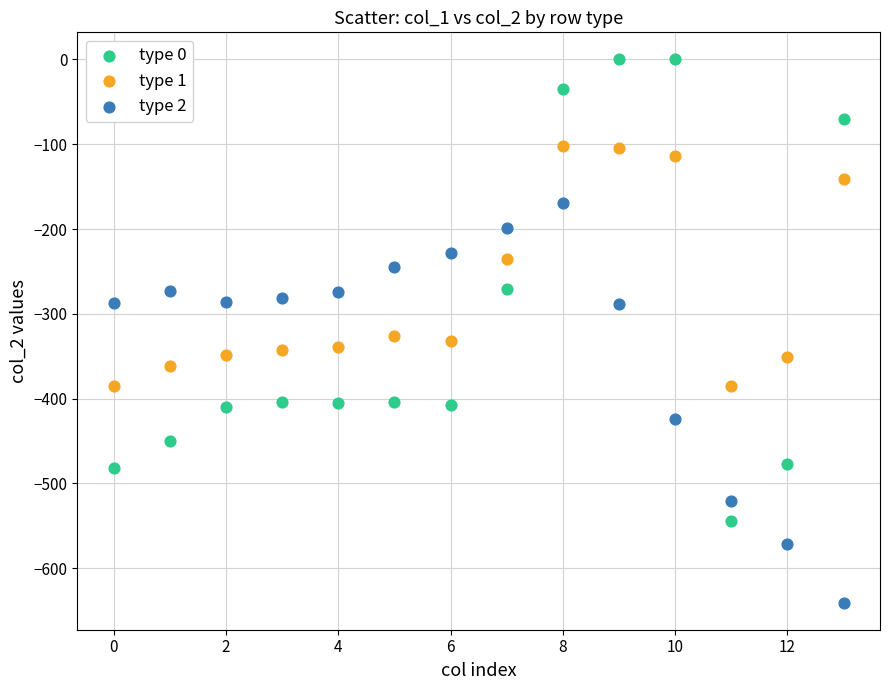

Which series has the widest spread of Y values?

type 0